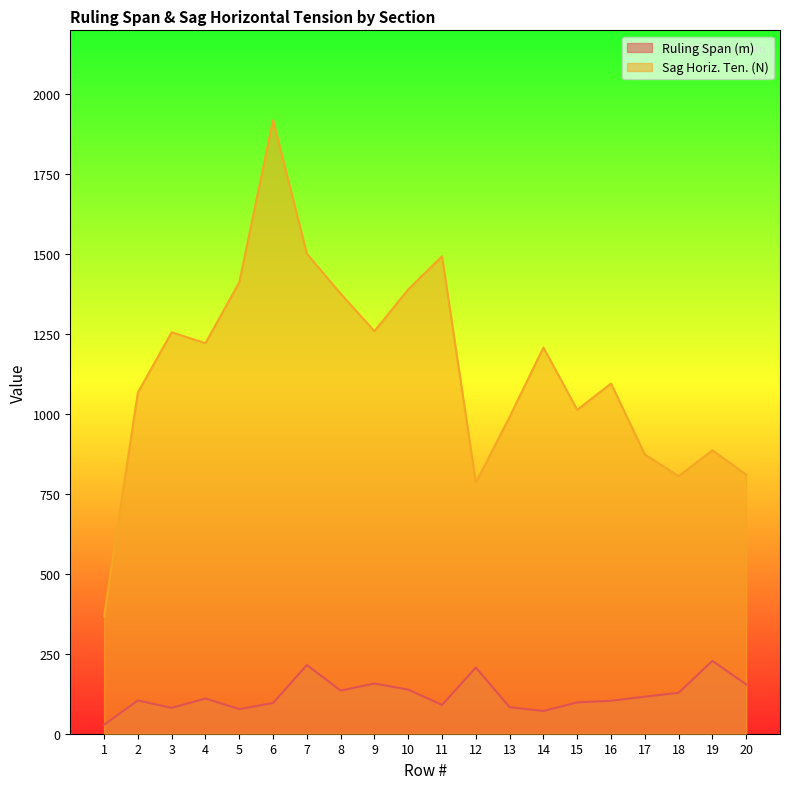

Which series has the widest spread of values?

Sag Horiz. Ten. (N)